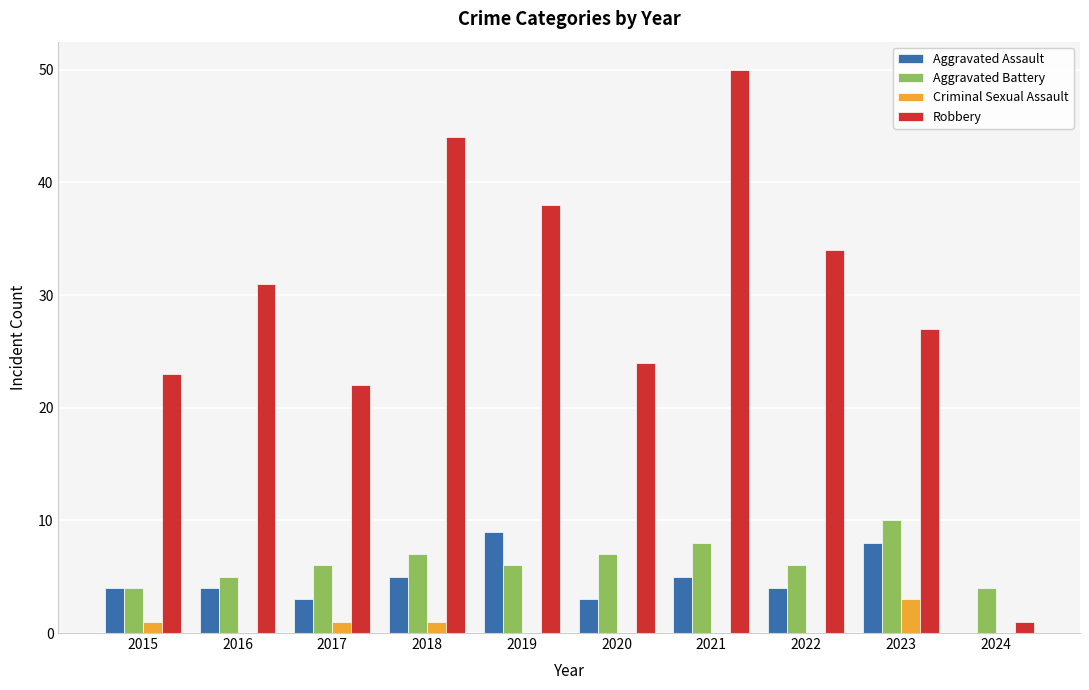

What is the maximum value for Aggravated Assault?

9